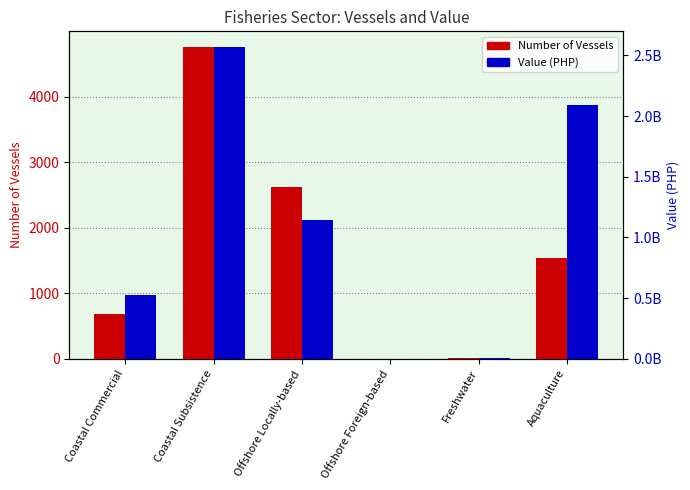

How many categories are shown in the chart?

6